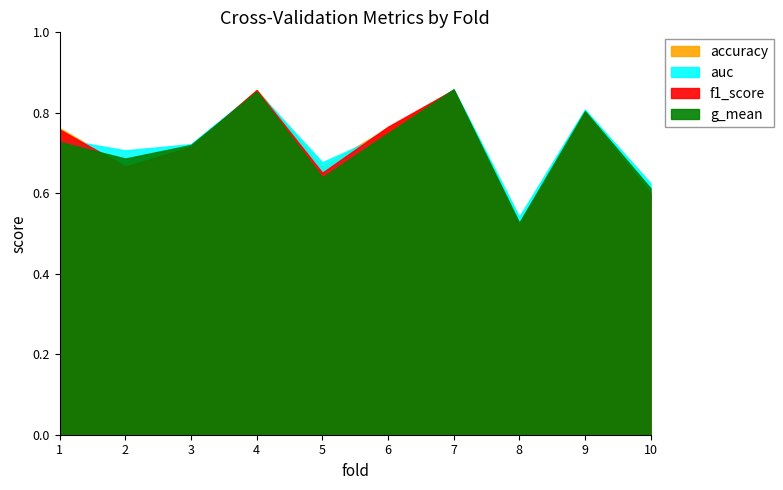

List the labels in order of f1_score value, largest first.

7, 4, 9, 6, 1, 3, 2, 5, 10, 8